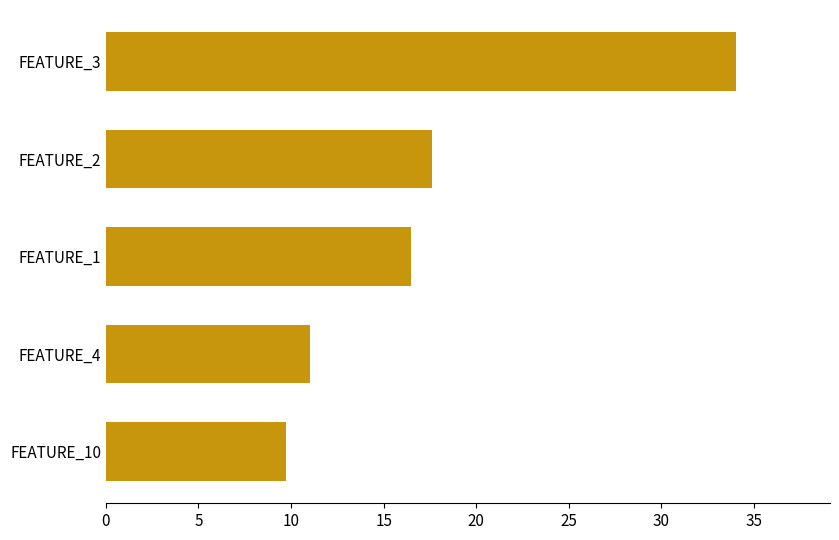

What is the change in value from FEATURE_1 to FEATURE_3?

+17.5